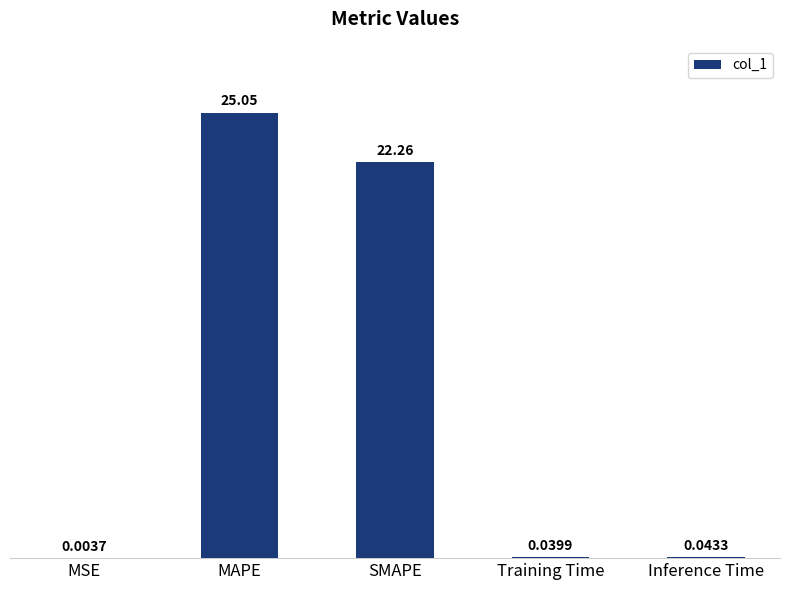

What is the difference between the values at SMAPE and Training Time?

22.2